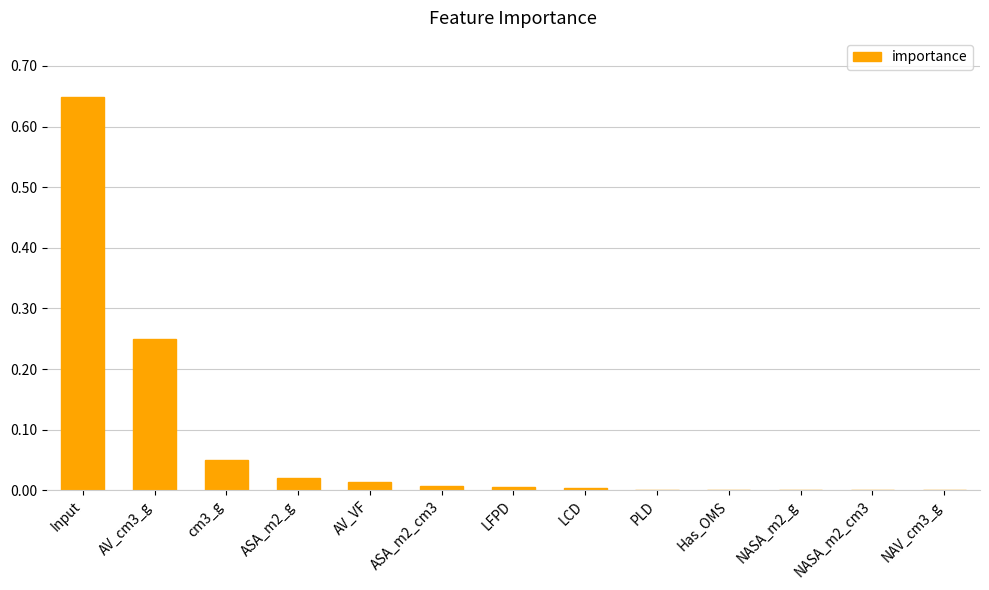

At which category does the chart reach its peak across all series?

Input